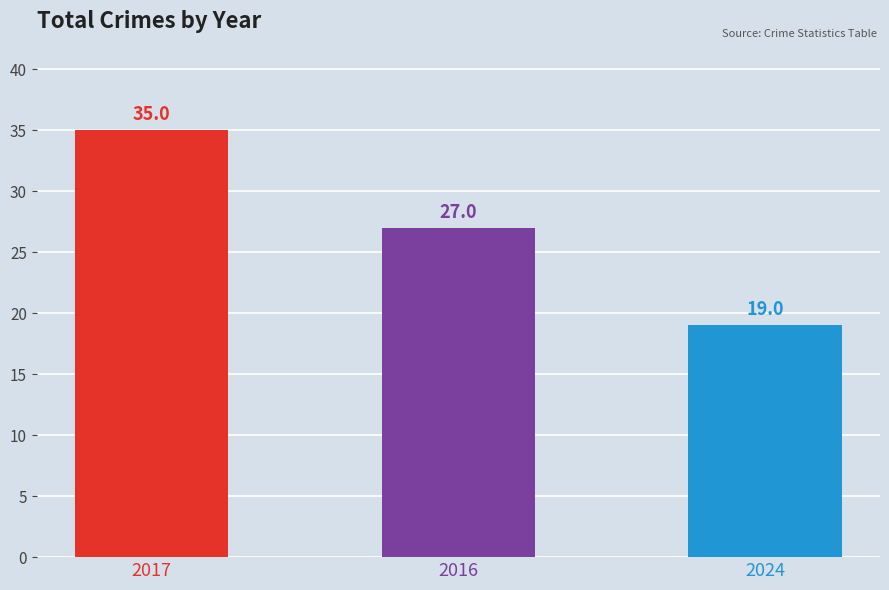

Reading left to right, what are all the values shown in this chart?

2017=35	2016=27	2024=19